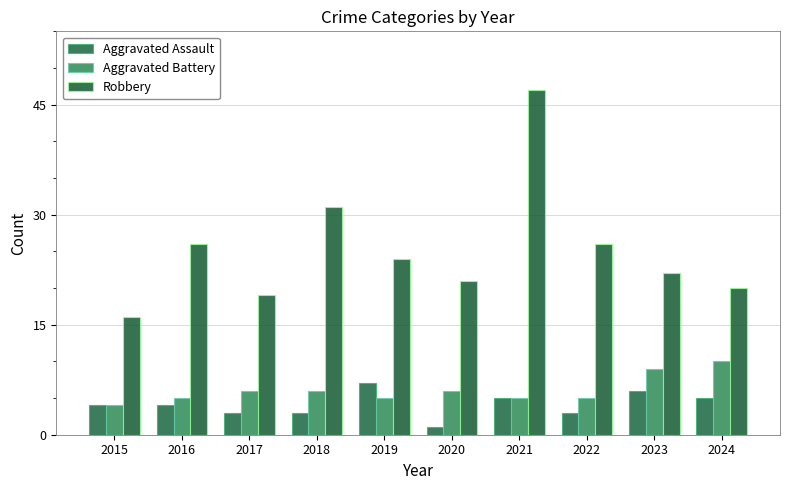

What is the value of the Aggravated Battery bar at the 8th from the left?

5